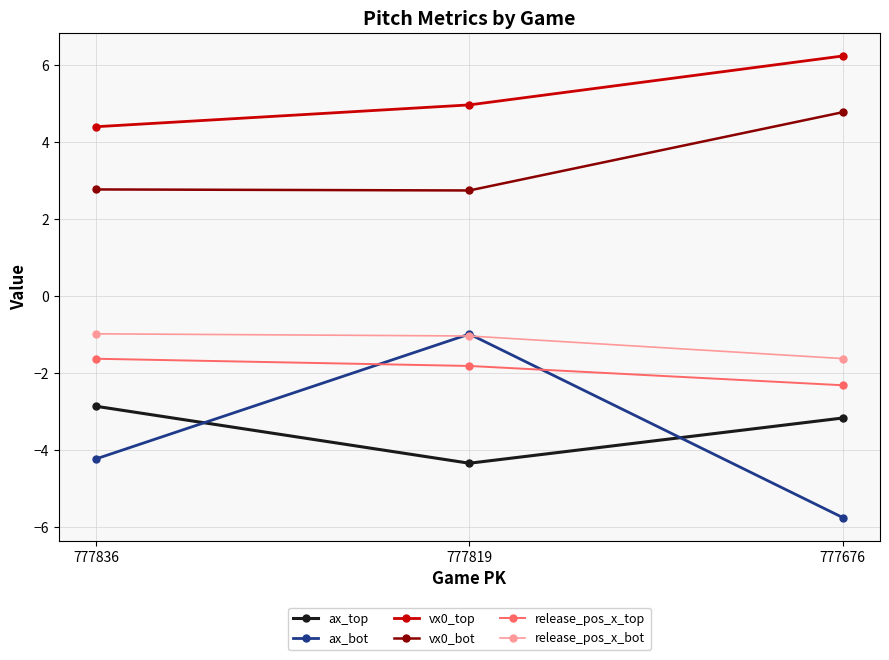

Is the value of ax_top at 777836 greater than the value of vx0_bot at 777836?

No